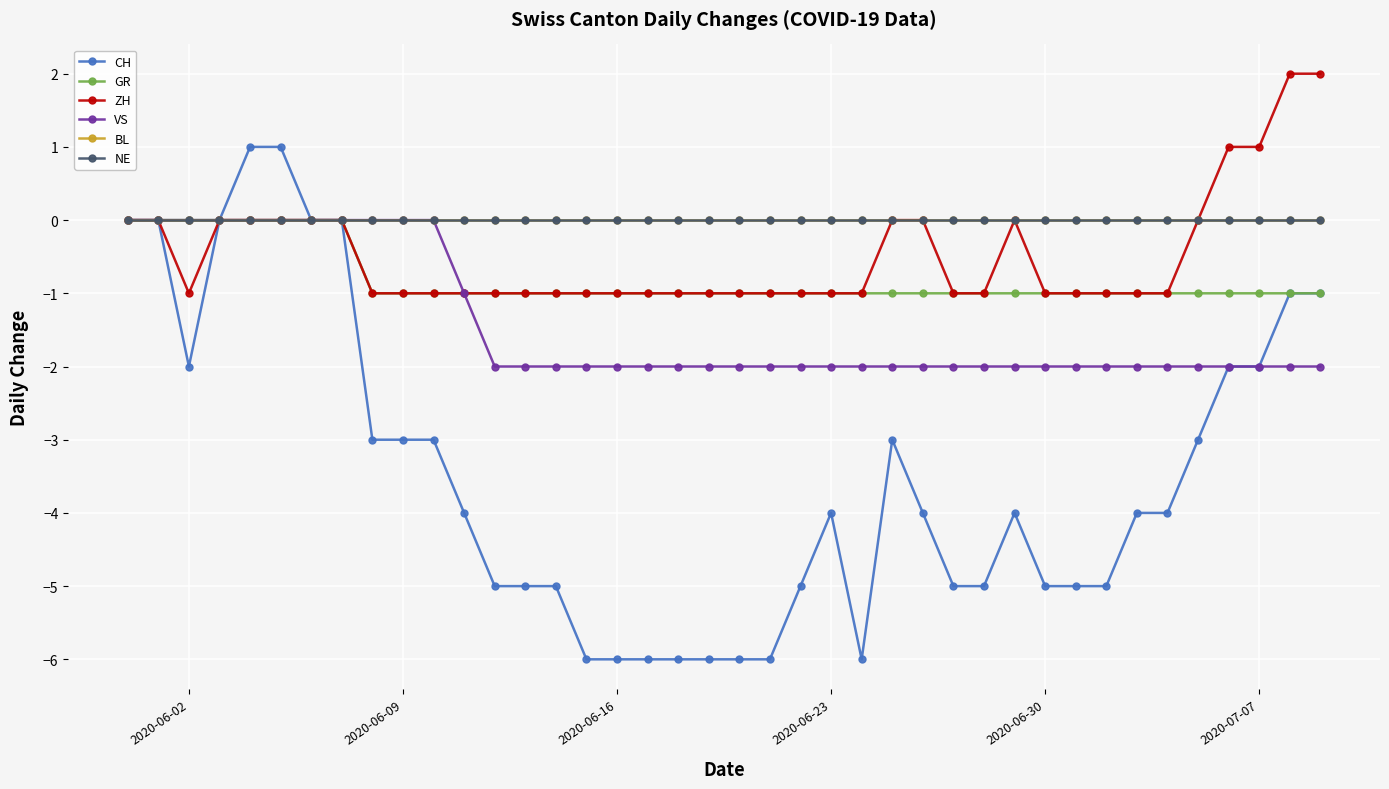

What is the difference between the second highest and second lowest values in the ZH series?

3